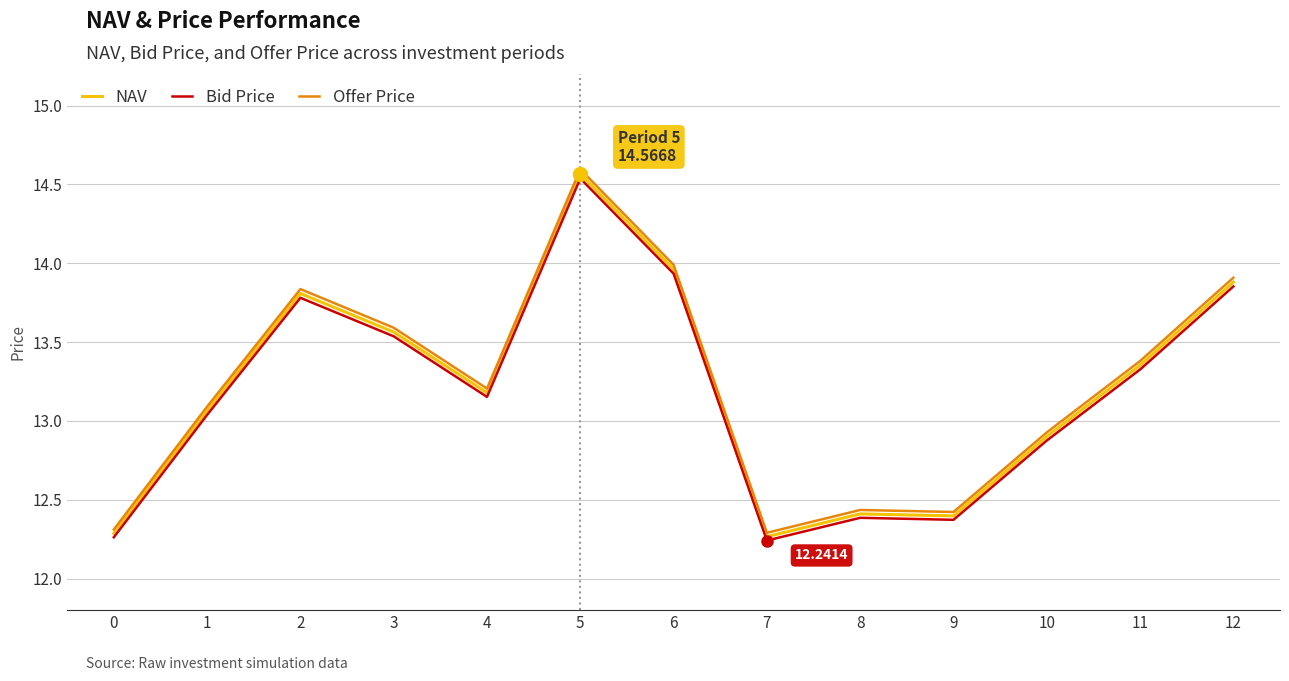

At which category is the sum across all series the highest?

5